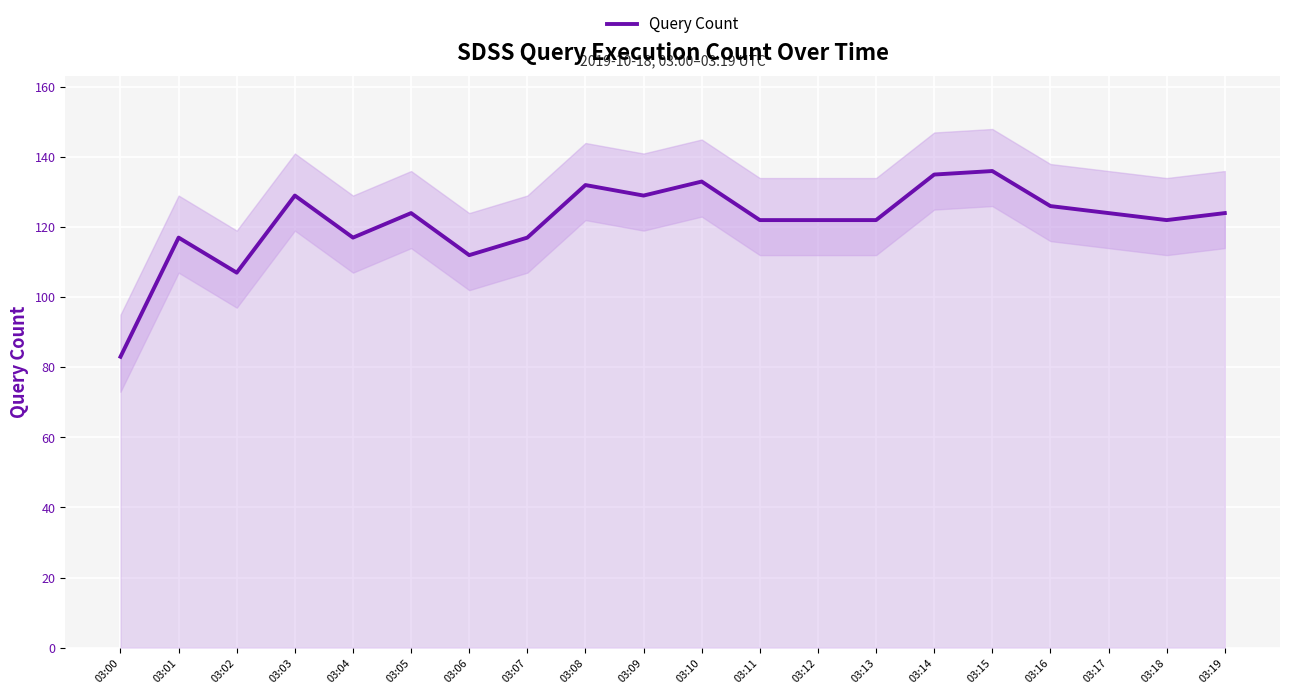

What is the ratio of the value at 03:11 to the value at 03:15?

0.9